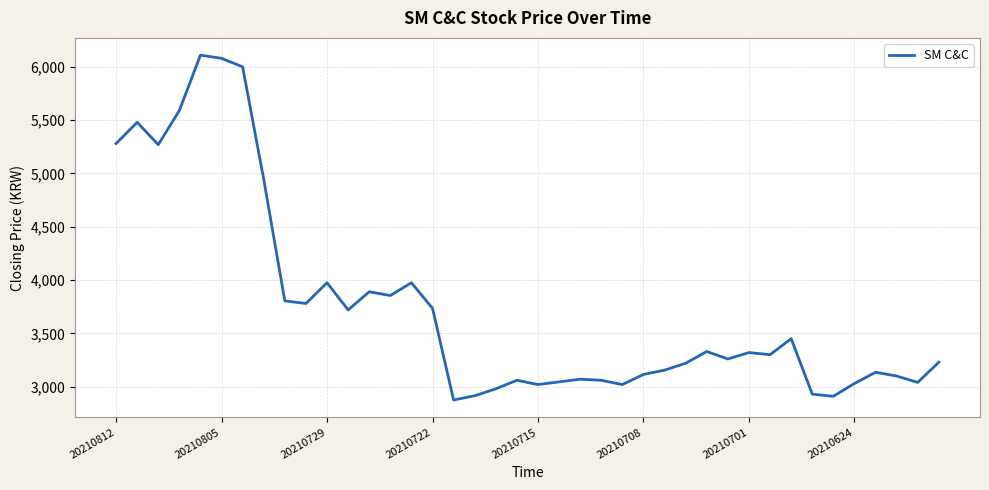

What is the smallest value displayed?

2875